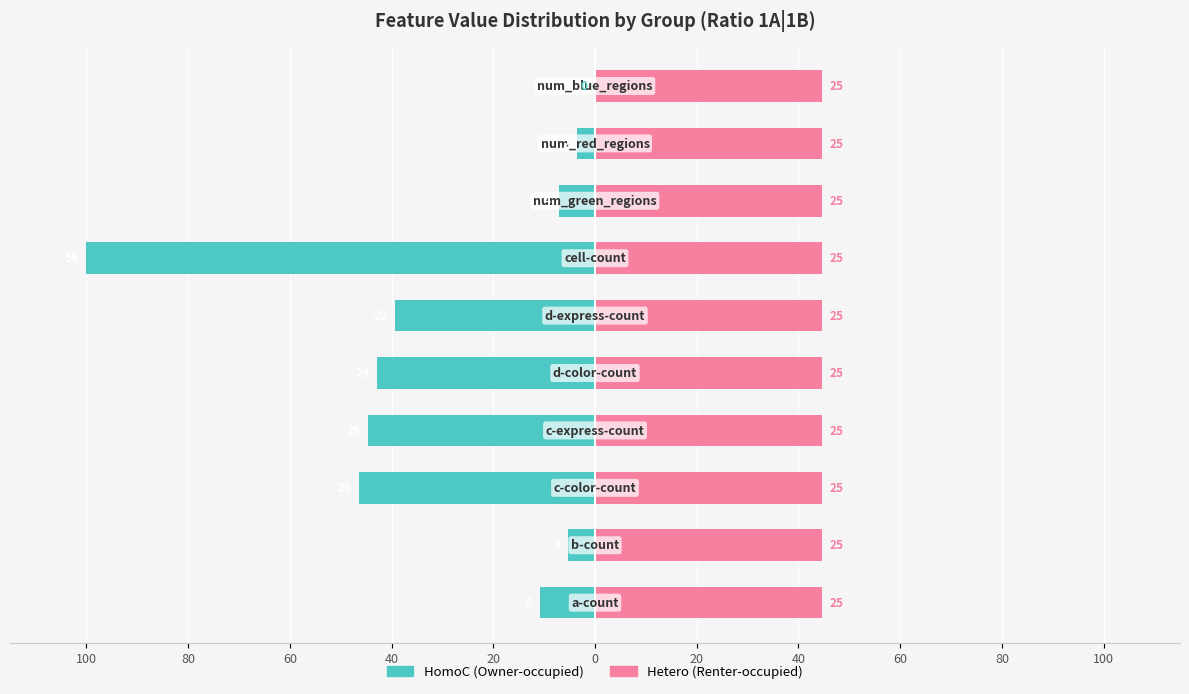

At how many categories does at least one series exceed -68?

10